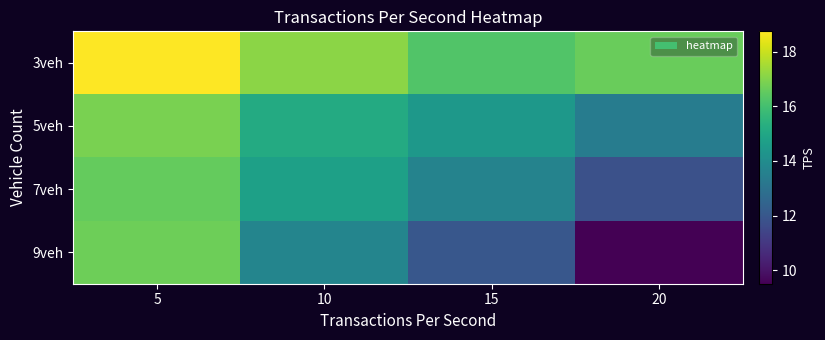

What is the smallest value displayed?

9.5